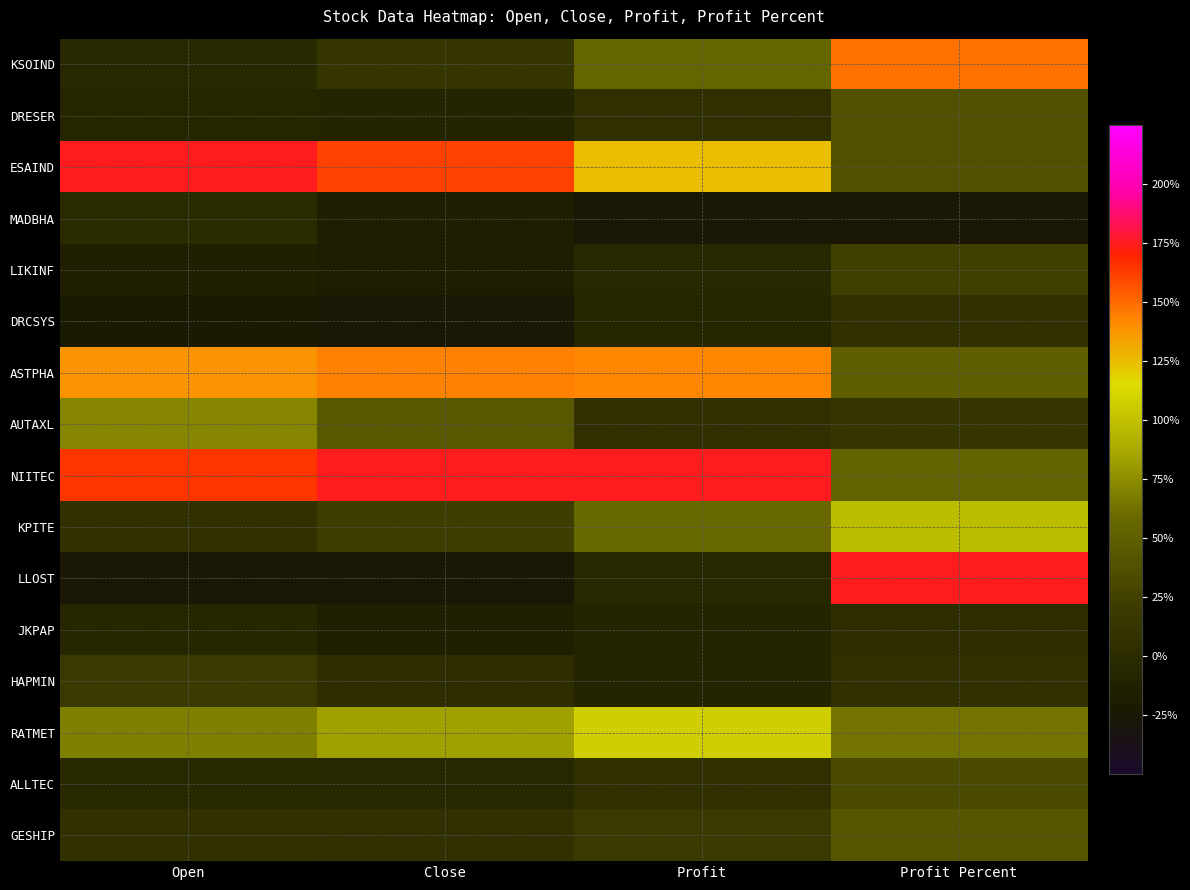

Between Open and Profit Percent, which series saw the biggest shift?

LLOST